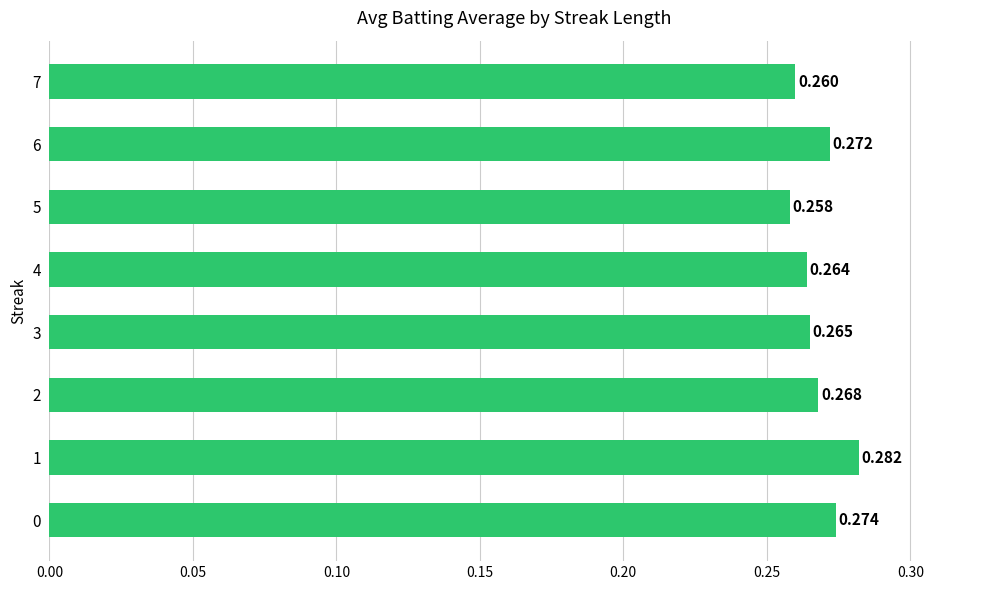

How many distinct data groups are displayed?

1